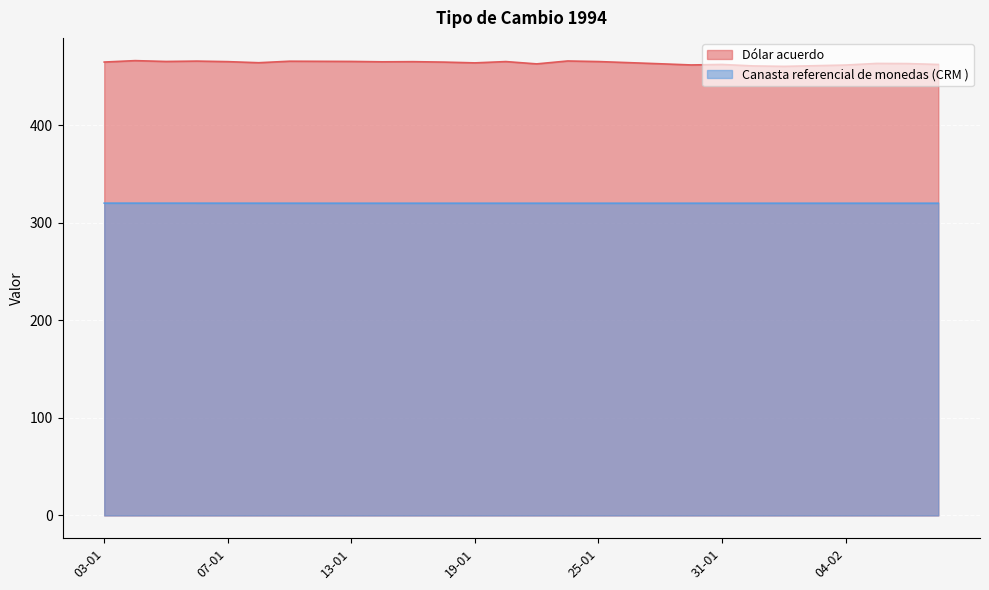

Rank the series by their maximum value, from lowest to highest.

Canasta referencial de monedas (CRM ), Dólar acuerdo